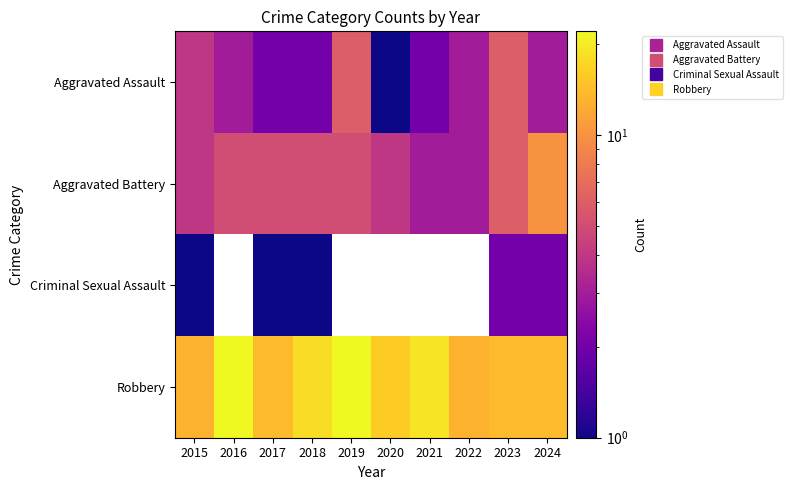

What is the lowest value of the Aggravated Battery series?

3.0